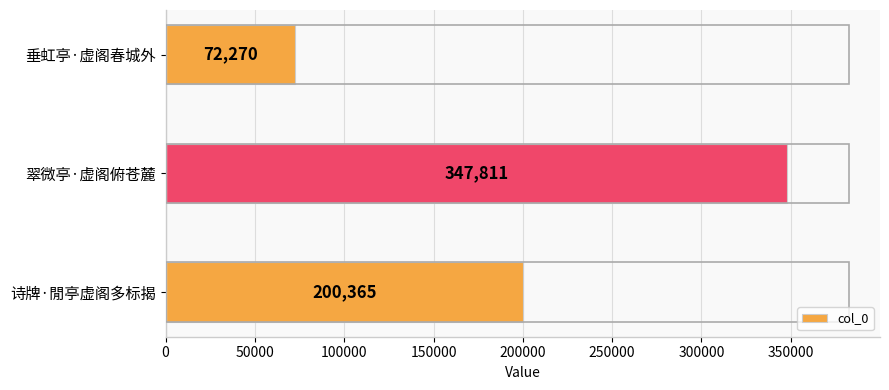

What is the ratio of the value at 翠微亭·虚阁俯苍麓 to the value at 垂虹亭·虚阁春城外?

4.8